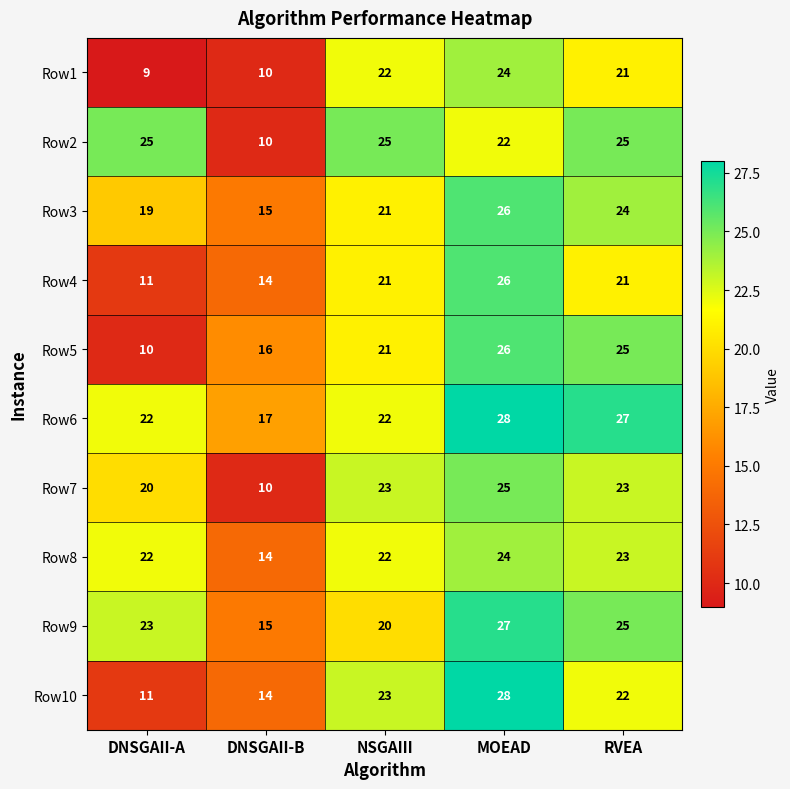

True or false: Row6 has a value of 42 at RVEA.

False